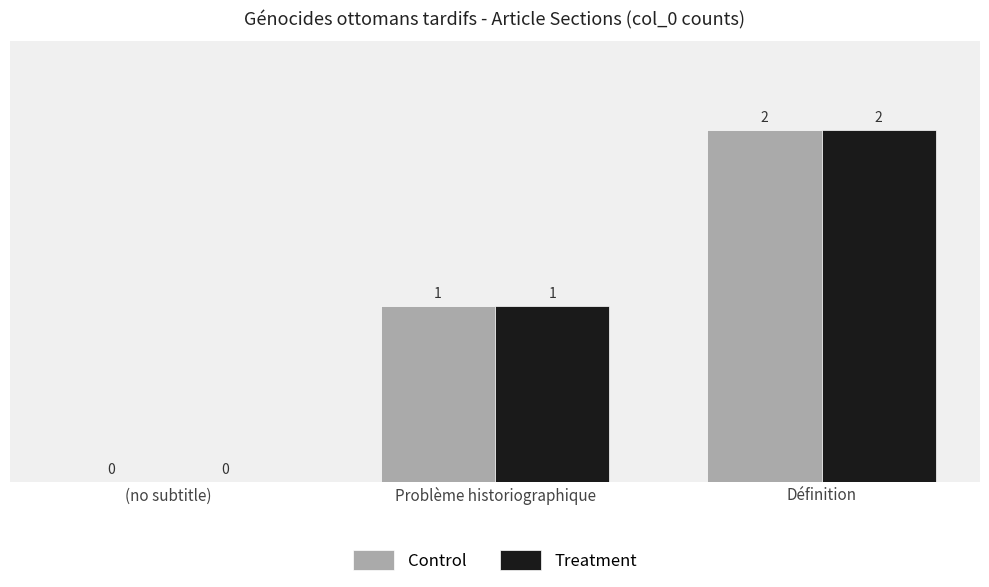

At which label does Control reach its peak?

Définition